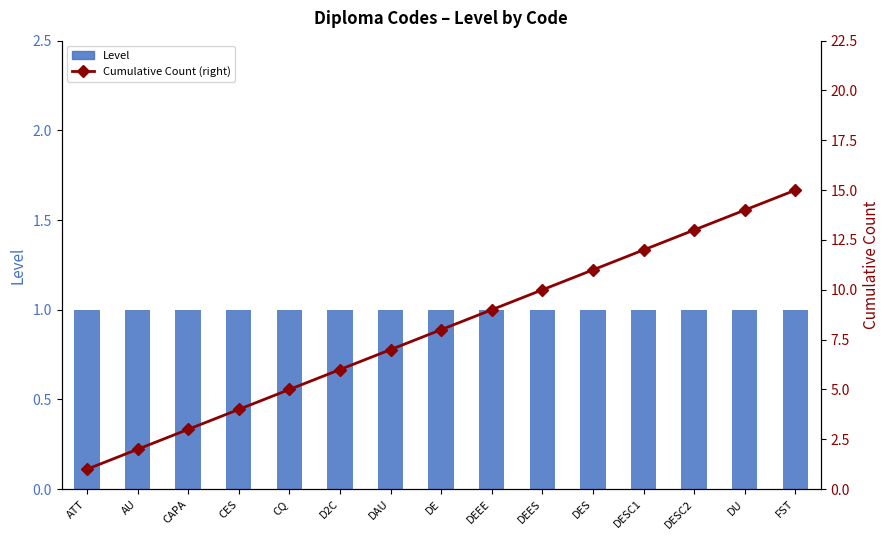

Reading left to right, list all the values displayed in this chart.

Level: ATT=1	AU=1	CAPA=1	CES=1	CQ=1	D2C=1	DAU=1	DE=1	DEEE=1	DEES=1	DES=1	DESC1=1	DESC2=1	DU=1	FST=1
Cumulative Count (right): ATT=1	AU=2	CAPA=3	CES=4	CQ=5	D2C=6	DAU=7	DE=8	DEEE=9	DEES=10	DES=11	DESC1=12	DESC2=13	DU=14	FST=15